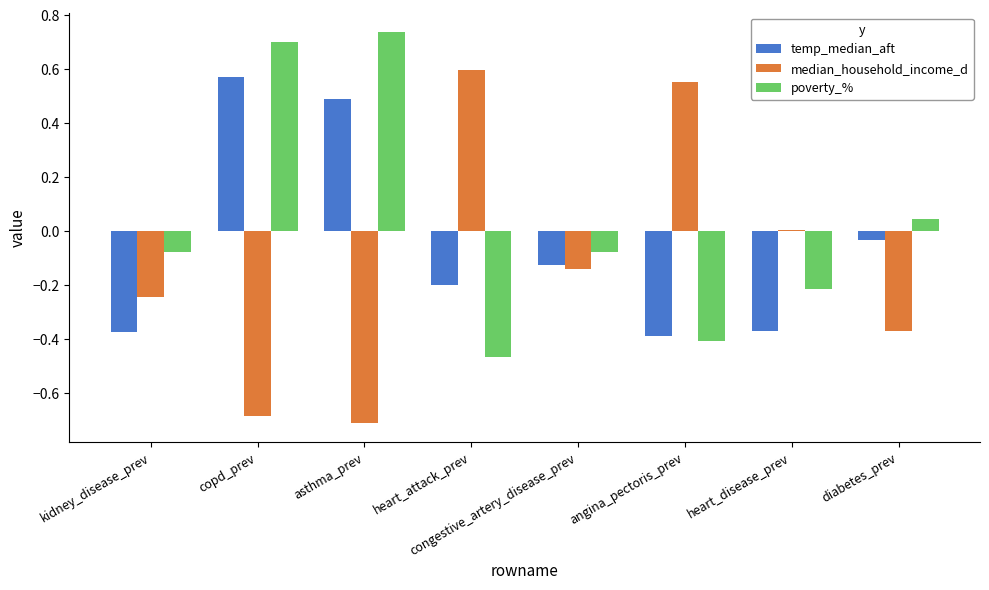

At which label does temp_median_aft first exceed 0?

copd_prev